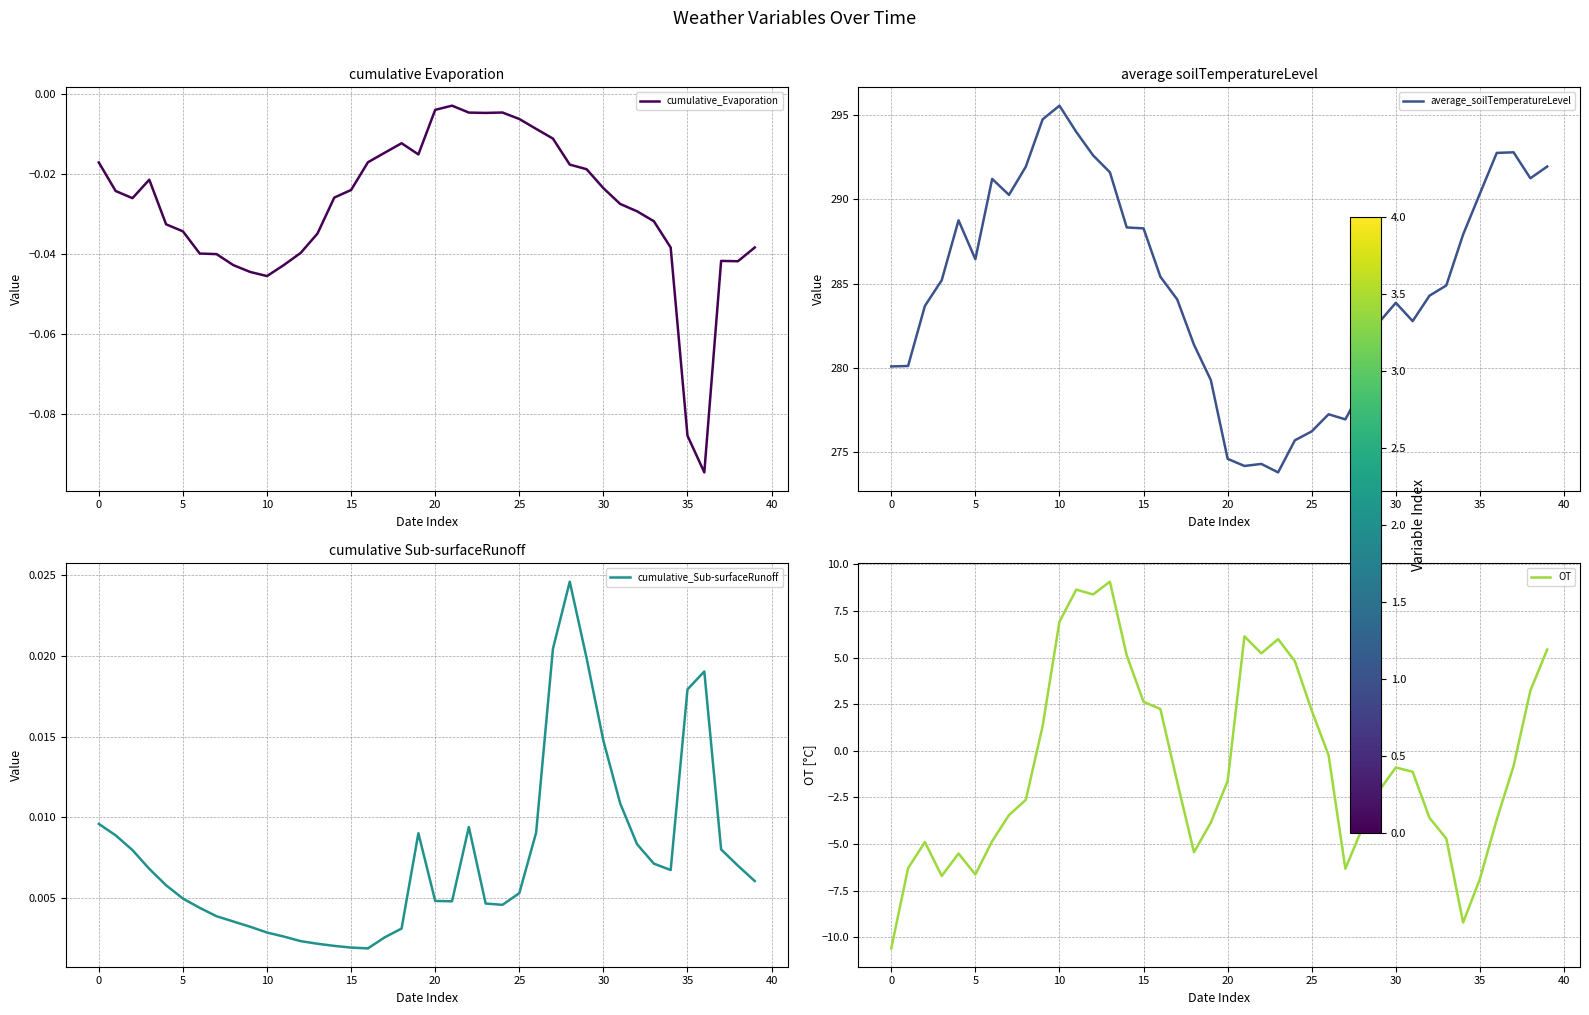

Where is OT nearest to the value 0?

26